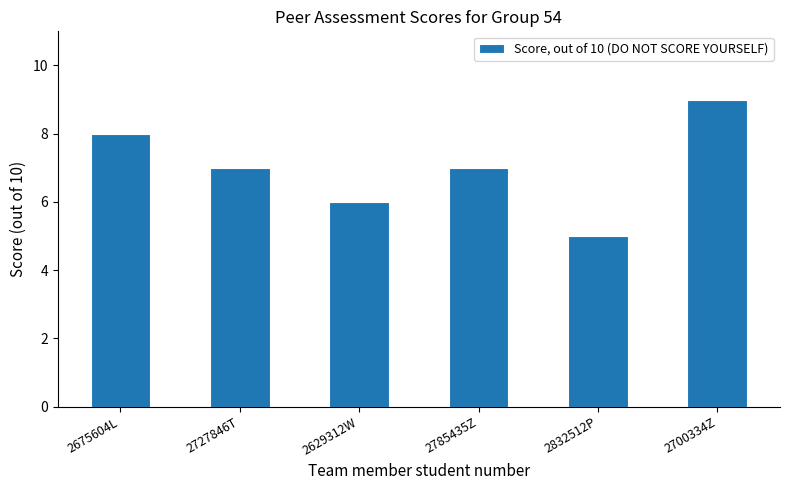

Is it true that the value at 2700334Z is 9?

True